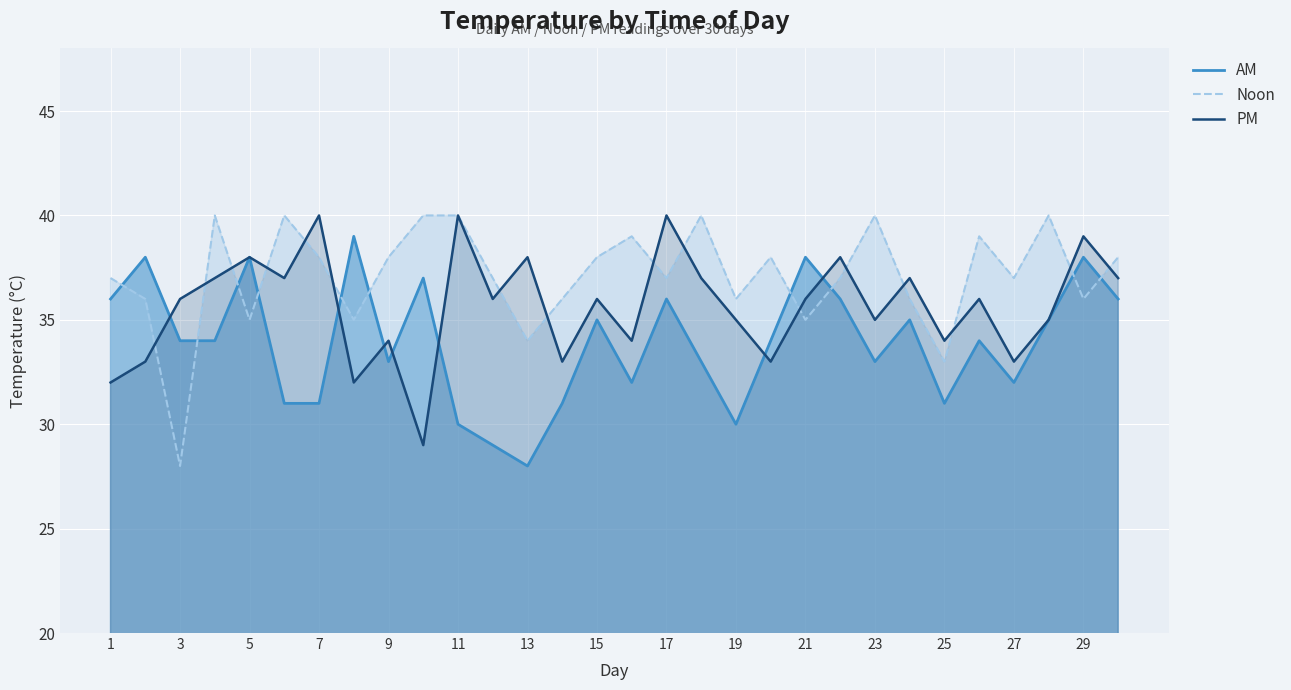

Rank the series at 24 from highest to lowest value.

PM, Noon, AM